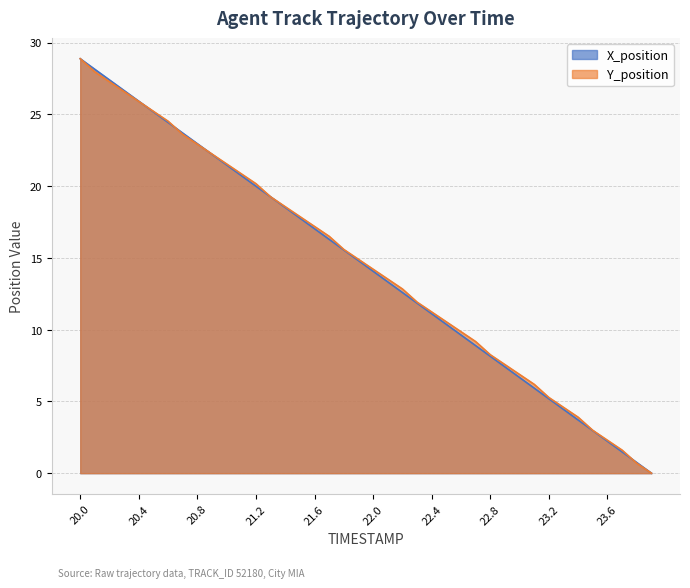

At how many categories does at least one series exceed 23?

8